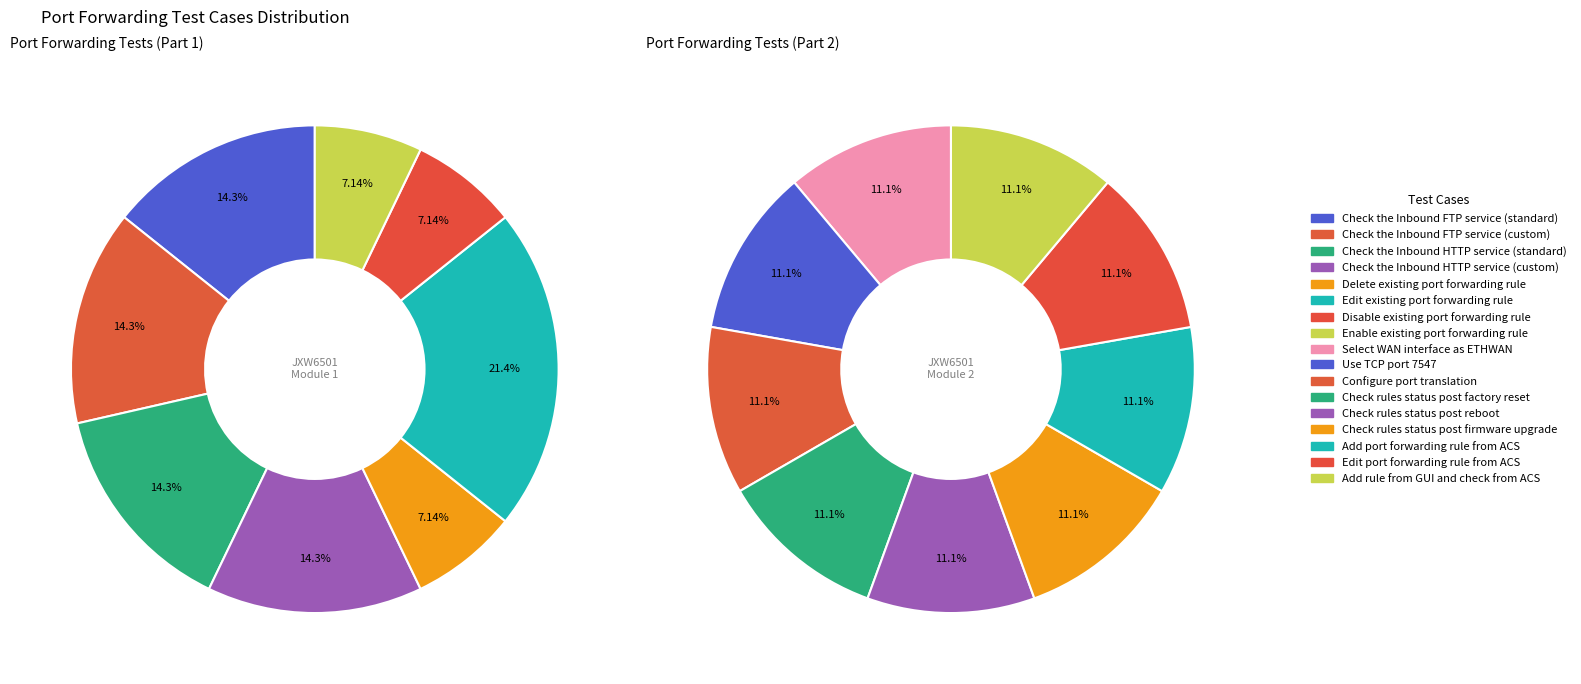

Which has a higher value, Add port forwarding rule from ACS or Check rules status post factory reset?

Add port forwarding rule from ACS